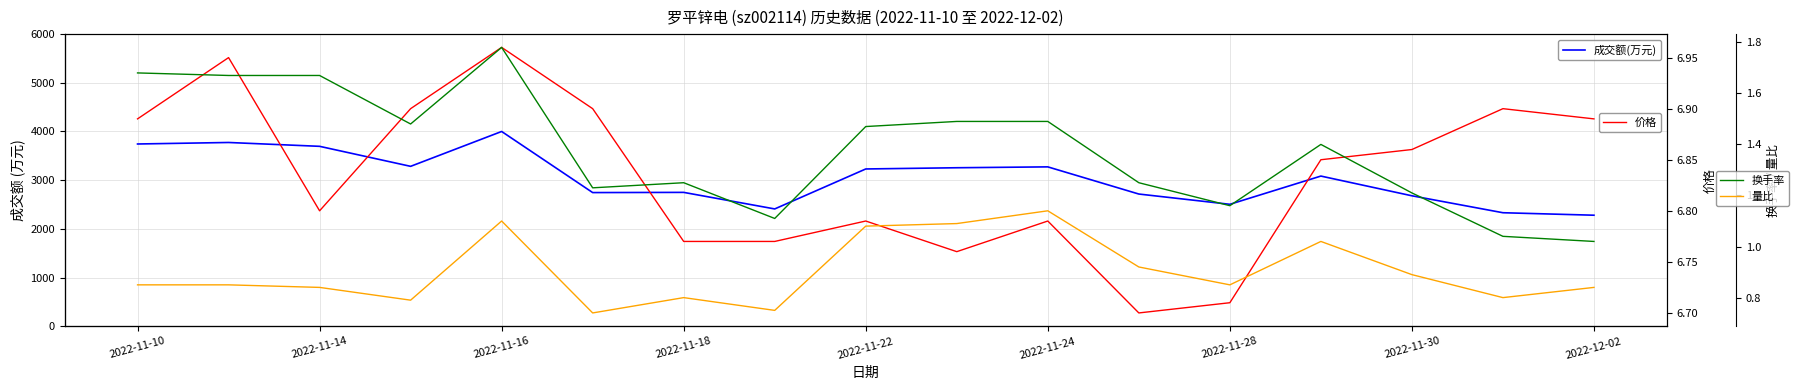

True or false: 量比 and 换手率 cross at least once.

False